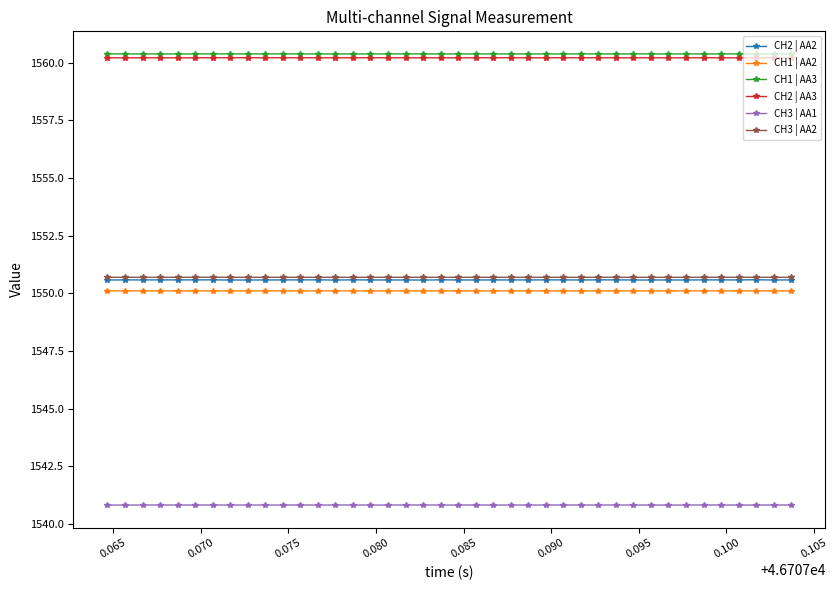

Which series has the widest spread of values?

CH2 | AA2